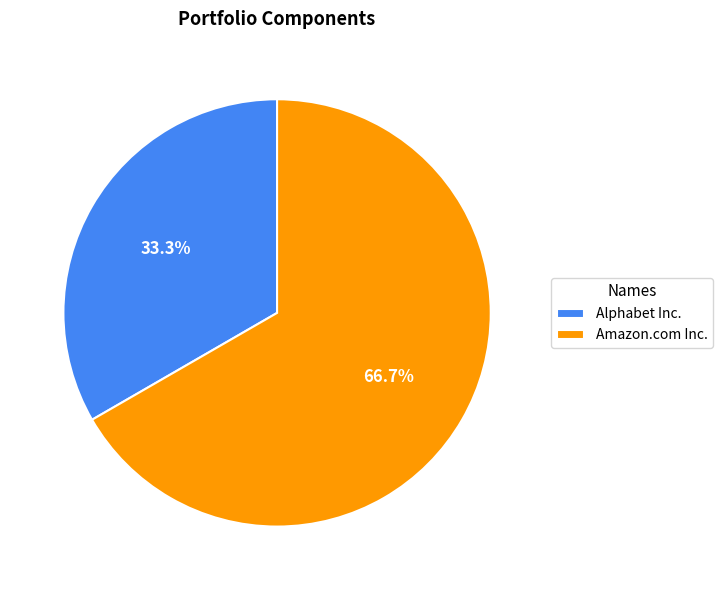

What is the ratio of the value at Alphabet Inc. to the value at Amazon.com Inc.?

0.5